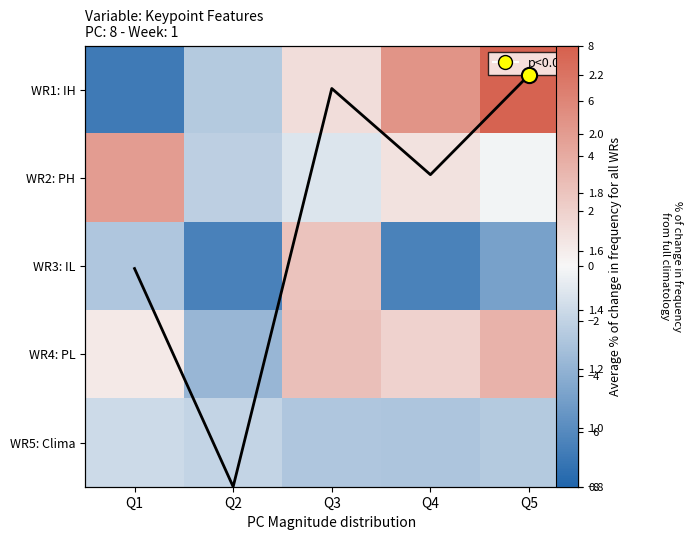

What is the minimum value shown in the chart?

-6.9